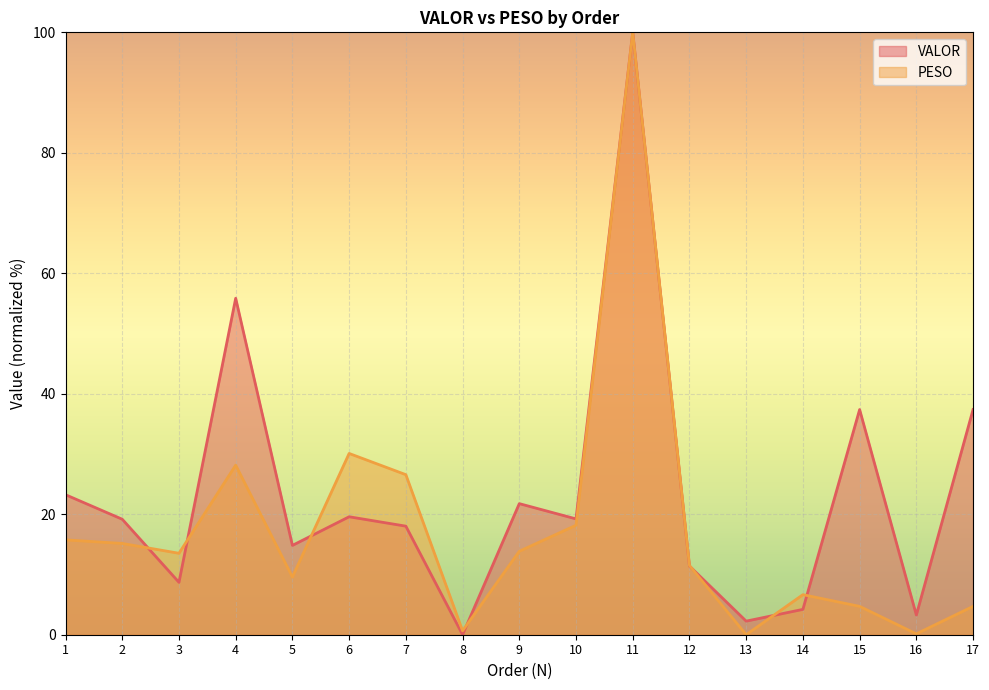

True or false: PESO has more than 0 points higher than both neighbors.

True